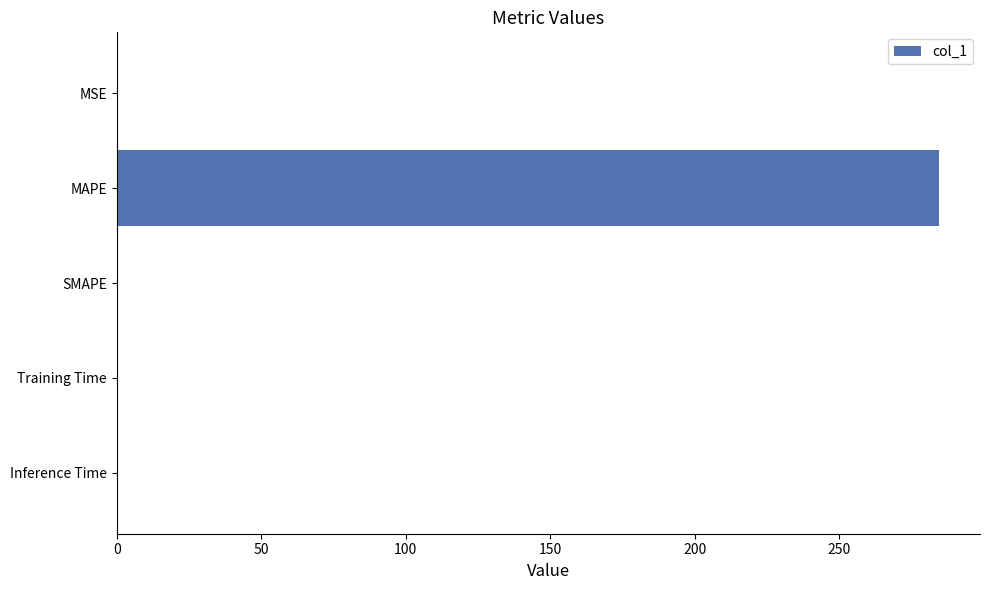

How many distinct data groups are displayed?

1